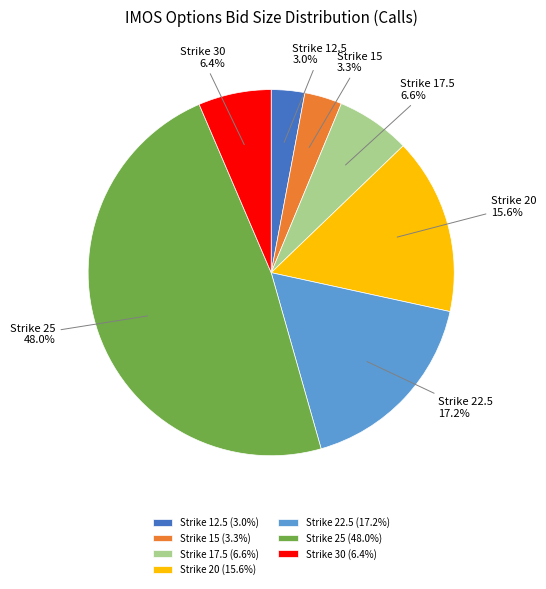

Is Strike 30 the majority of the pie?

No